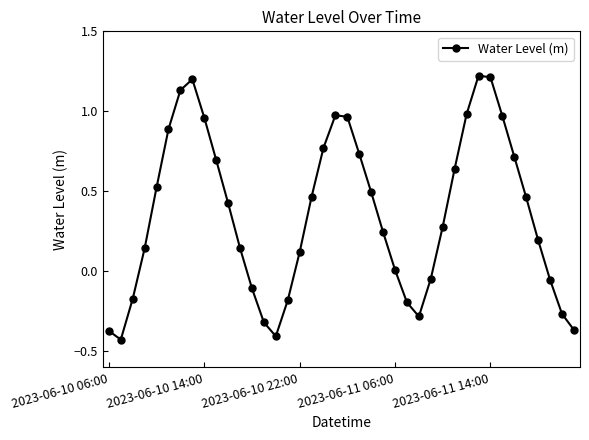

What is the sum of all values?

14.4